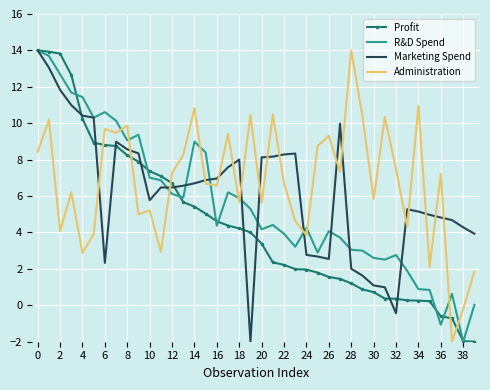

Rank the series by their average value, from lowest to highest.

Profit, R&D Spend, Marketing Spend, Administration